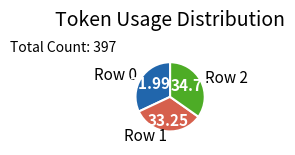

Which category has the smallest portion of the pie?

Row 0